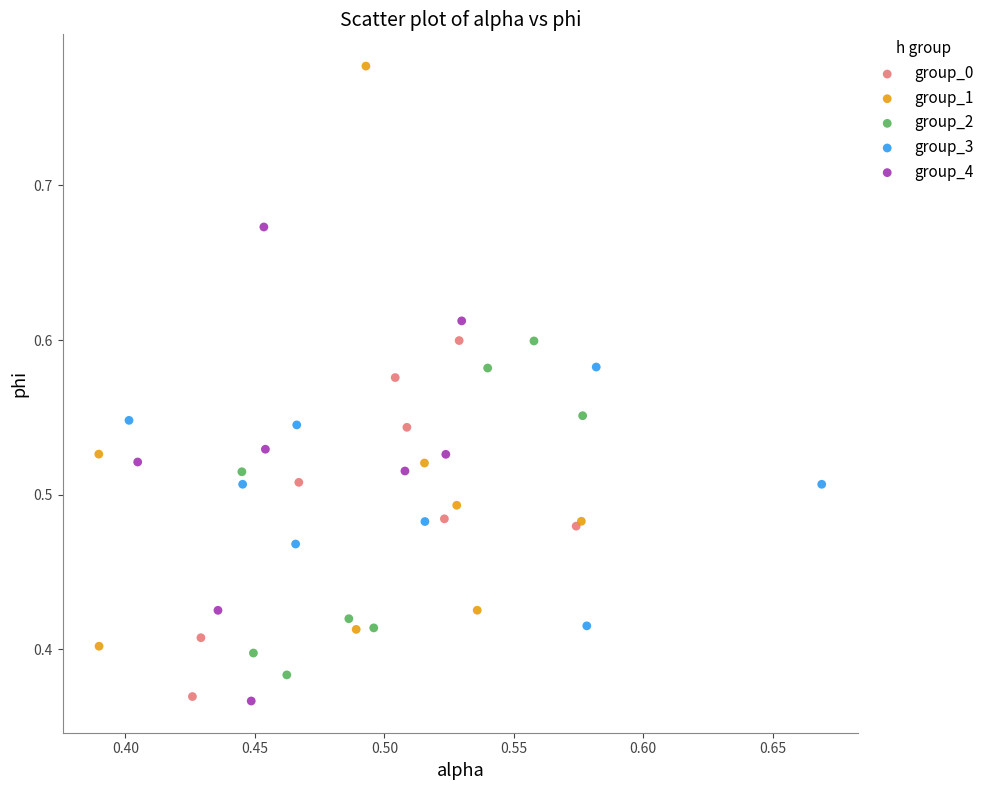

Which series has the widest spread of Y values?

group_1